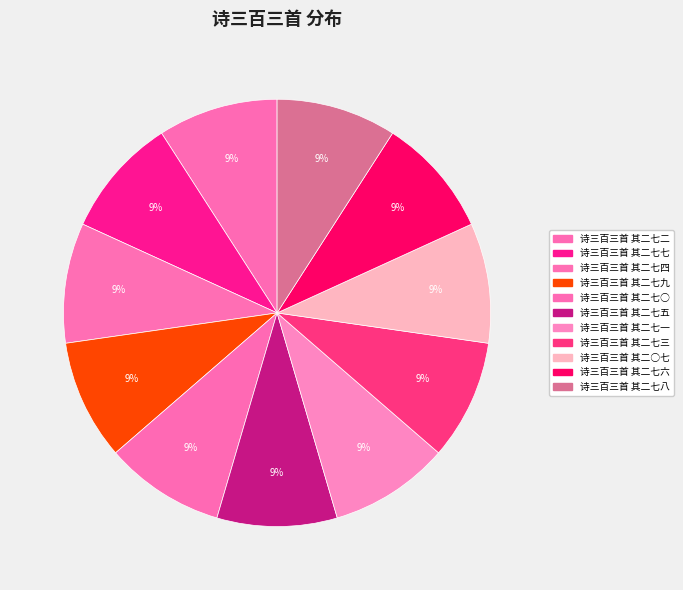

Rank the categories by value from lowest to highest.

诗三百三首 其二七八, 诗三百三首 其二○七, 诗三百三首 其二七○, 诗三百三首 其二七一, 诗三百三首 其二七二, 诗三百三首 其二七三, 诗三百三首 其二七四, 诗三百三首 其二七五, 诗三百三首 其二七六, 诗三百三首 其二七七, 诗三百三首 其二七九